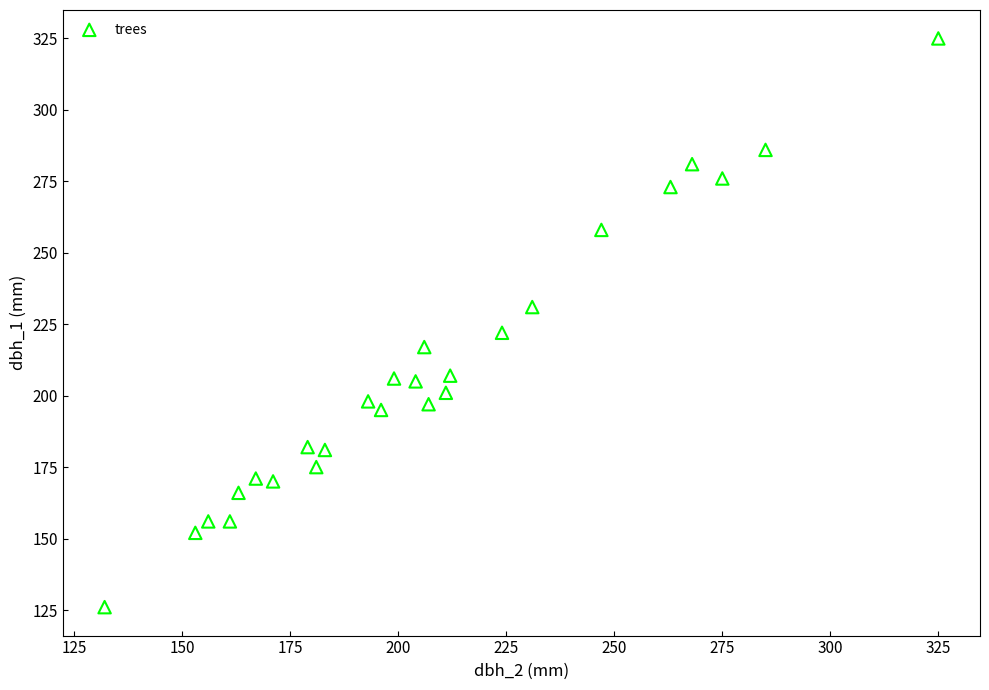

What is the range of X values (max minus min)?

193